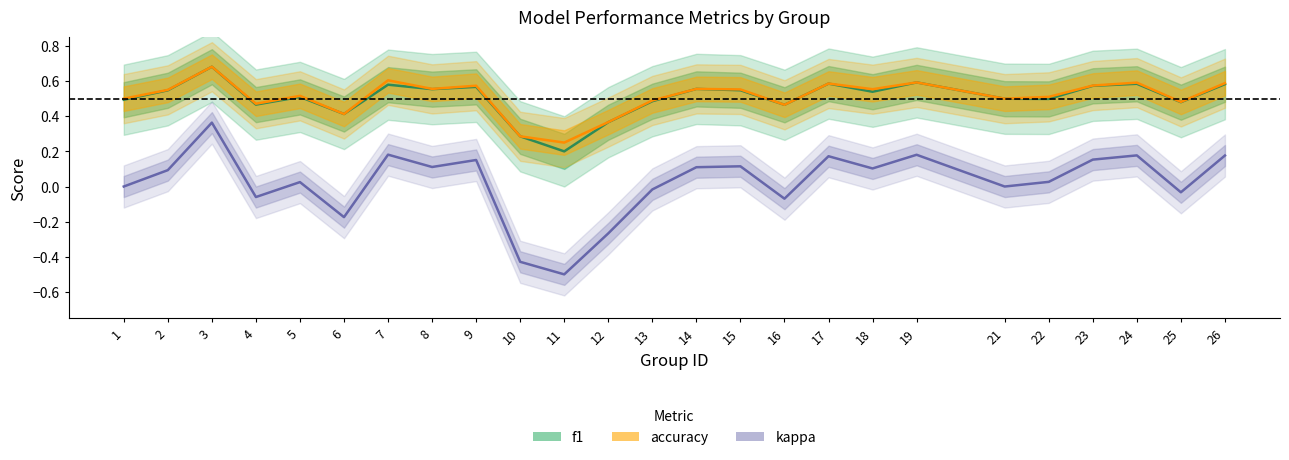

Reading right to left, transcribe all the data shown in this chart.

f1: 26=0.6	25=0.5	24=0.6	23=0.6	22=0.5	21=0.5	19=0.6	18=0.5	17=0.6	16=0.5	15=0.5	14=0.6	13=0.5	12=0.4	11=0.2	10=0.3	9=0.6	8=0.6	7=0.6	6=0.4	5=0.5	4=0.5	3=0.7	2=0.5	1=0.5
accuracy: 26=0.6	25=0.5	24=0.6	23=0.6	22=0.5	21=0.5	19=0.6	18=0.6	17=0.6	16=0.5	15=0.6	14=0.6	13=0.5	12=0.4	11=0.2	10=0.3	9=0.6	8=0.6	7=0.6	6=0.4	5=0.5	4=0.5	3=0.7	2=0.6	1=0.5
kappa: 26=0.2	25=-0.0	24=0.2	23=0.2	22=0.0	21=0.0	19=0.2	18=0.1	17=0.2	16=-0.1	15=0.1	14=0.1	13=-0.0	12=-0.3	11=-0.5	10=-0.4	9=0.2	8=0.1	7=0.2	6=-0.2	5=0.0	4=-0.1	3=0.4	2=0.1	1=0.0